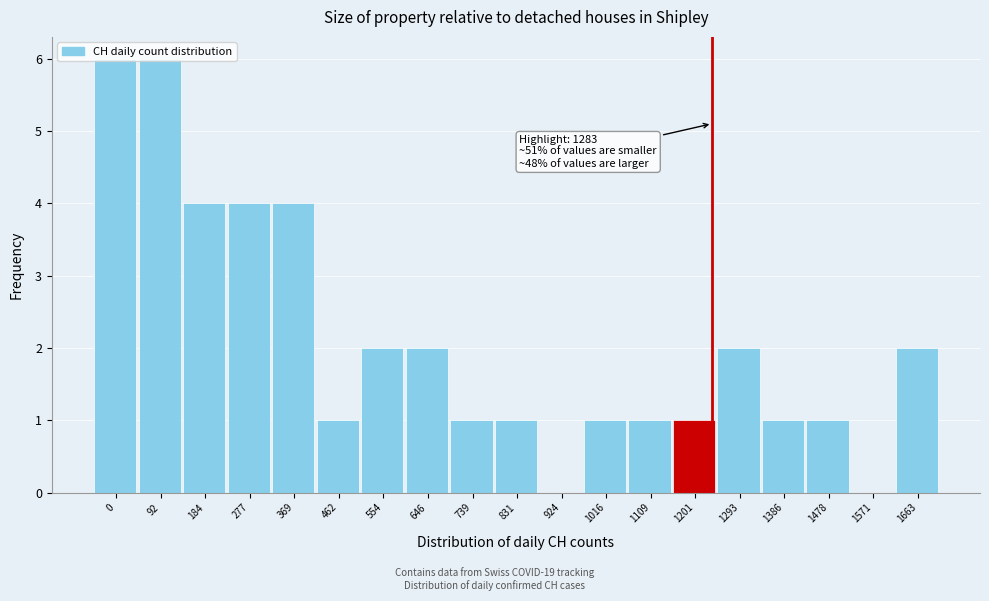

What is the sum of the values at 1109 and 92?

7